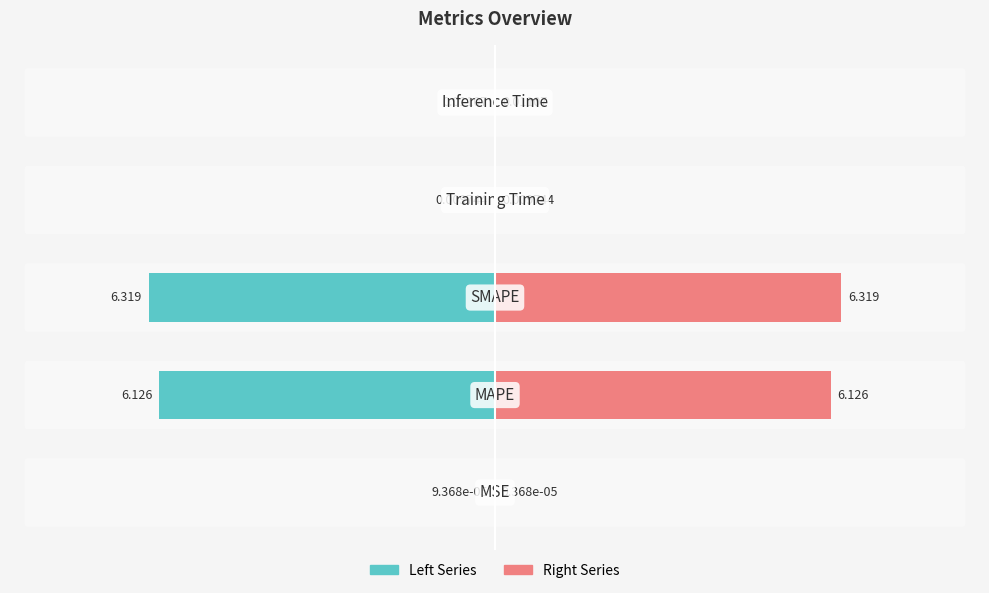

The col_1 (left) series shows -0.0 at −4. True or false?

True